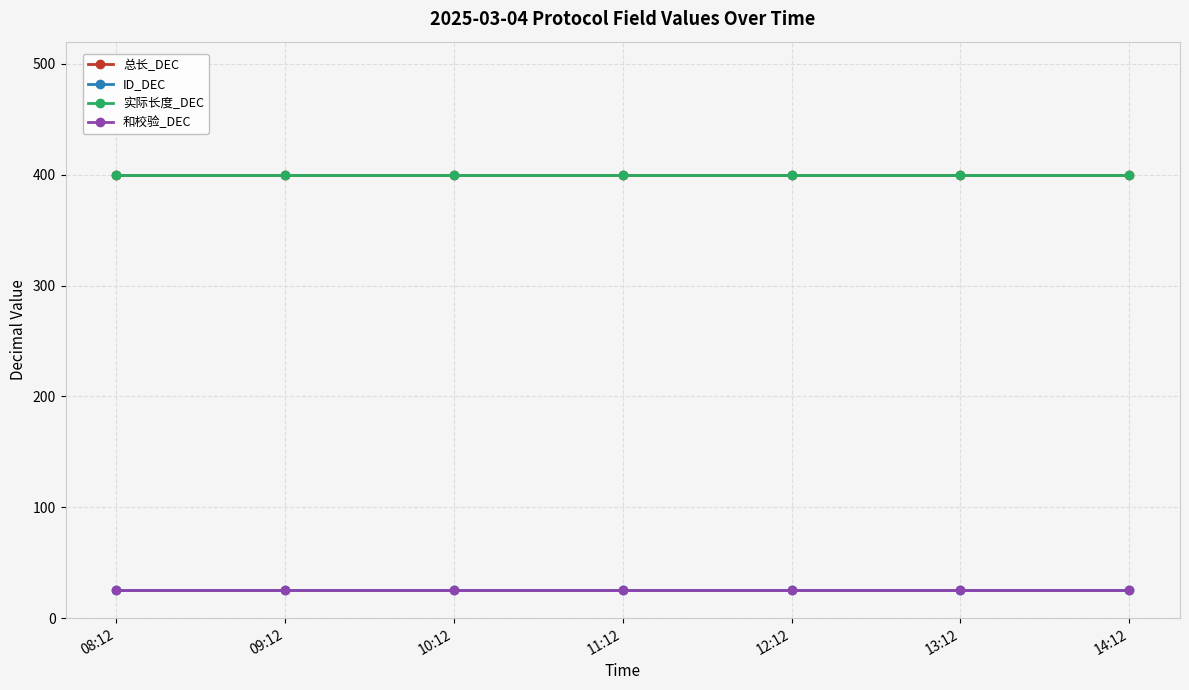

Is this an area chart (filled region under the line)?

No